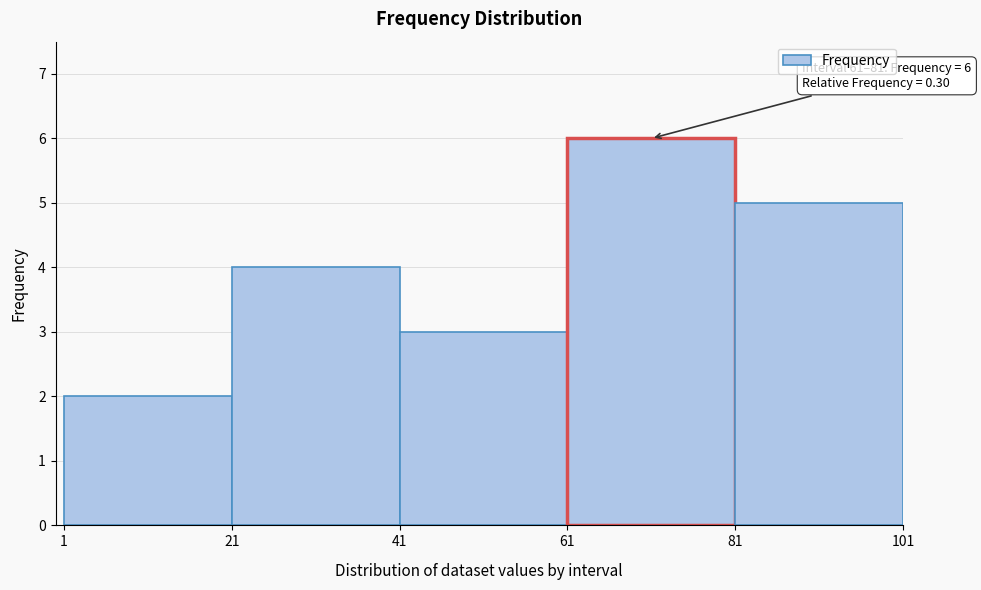

Over which range of the x-axis is the bar tallest?

61 to 81